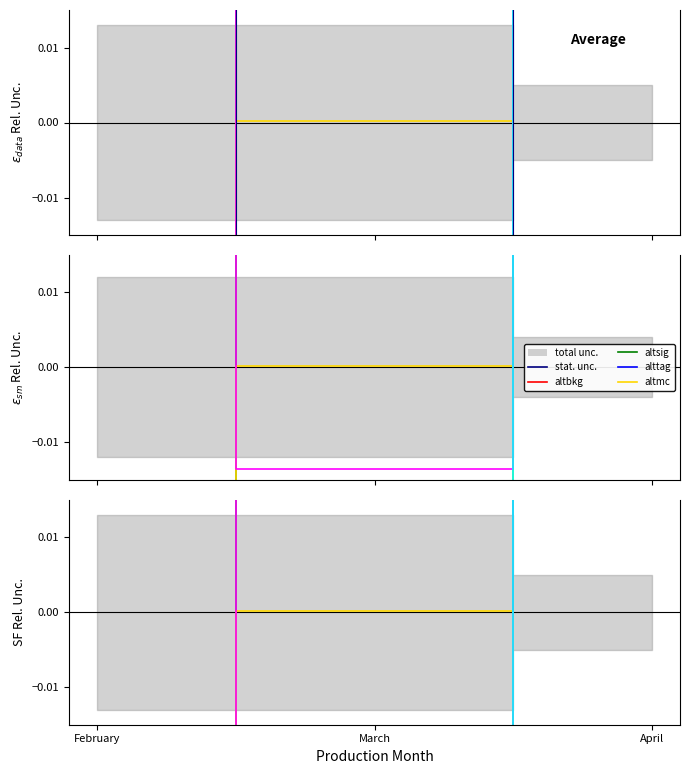

True or false: MTX has a value of -0.1 at April.

False